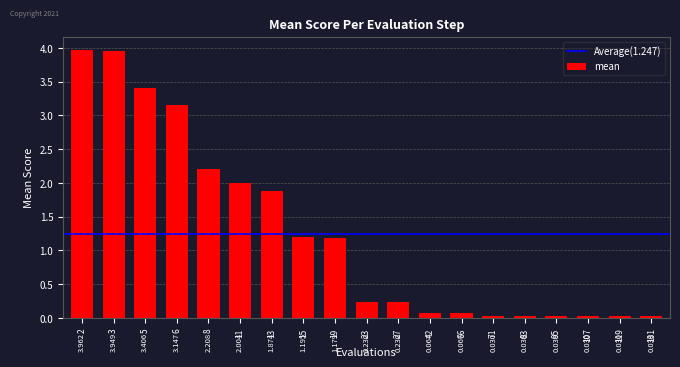

The chart shows a value of 0.0 at 119. True or false?

True